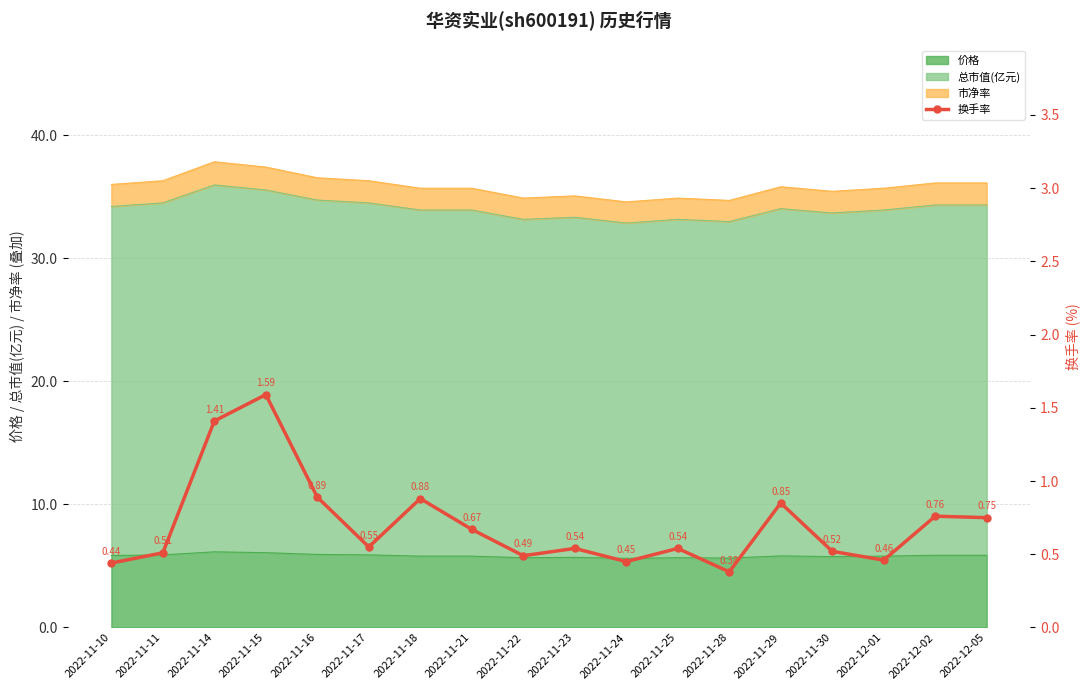

The chart shows a value of 0.5 at 2022-11-22. True or false?

True